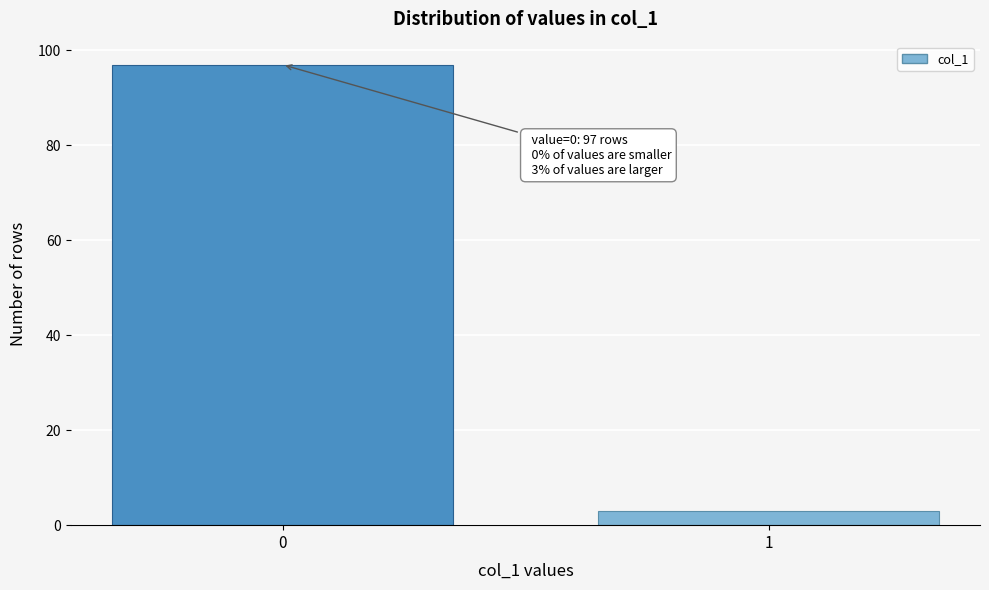

Reading right to left, what are all the values shown in this chart?

1=3	0=97